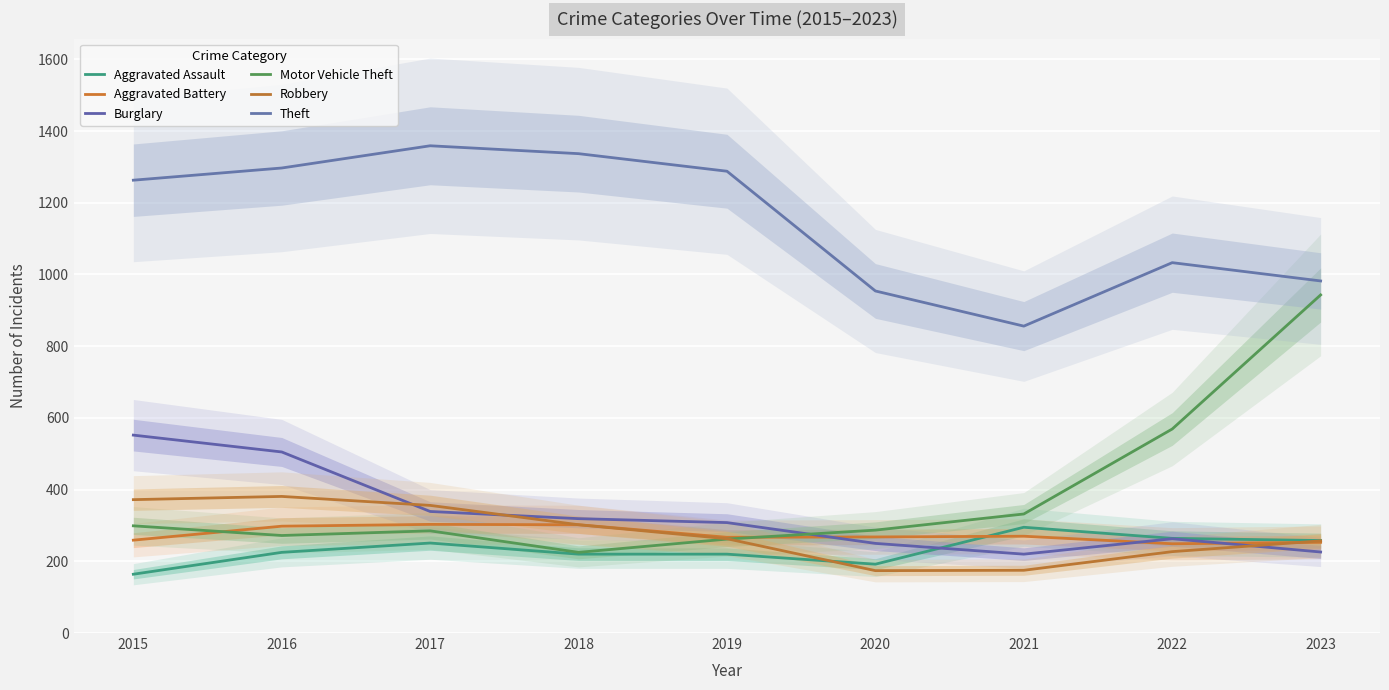

What is the difference between the highest and lowest values at 2021?

681